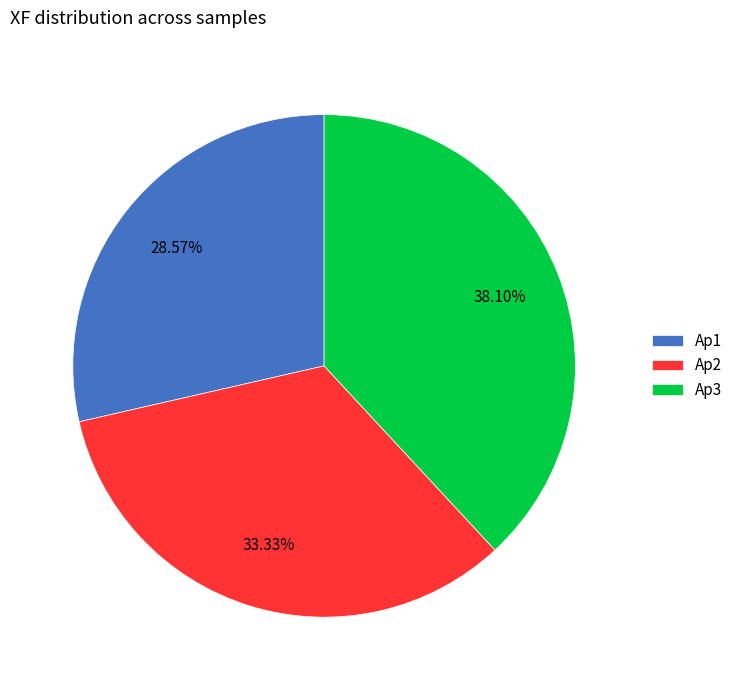

To the nearest percent, what is the combined percentage of Ap3 and Ap2?

71%